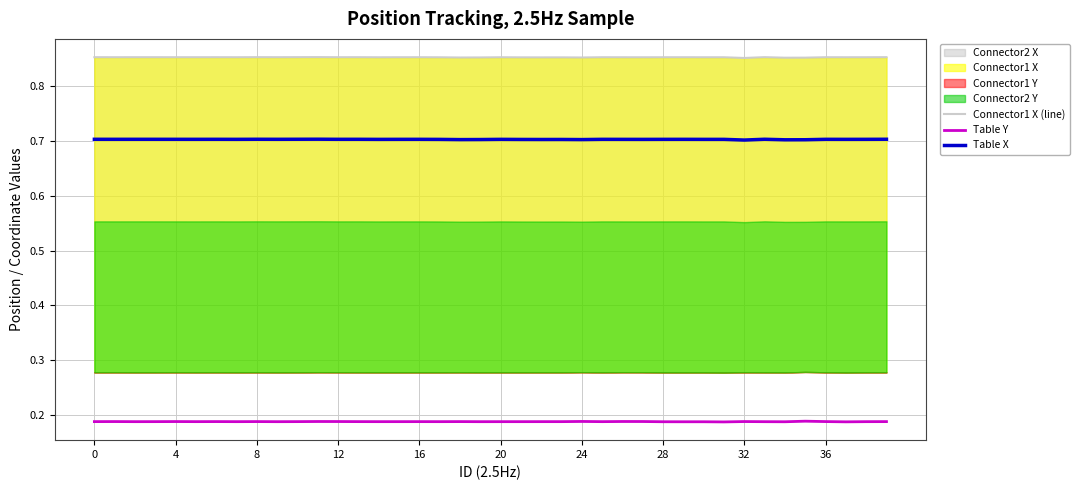

What is the label of the 14th point from the right?

26